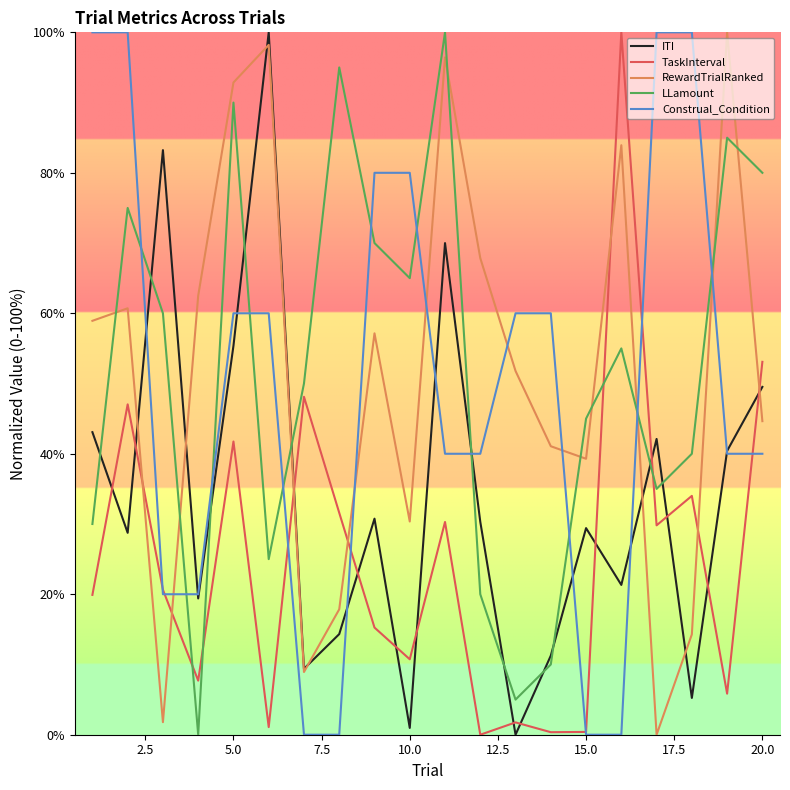

Which series ends up on top after the final intersection of Construal_Condition and LLamount?

LLamount